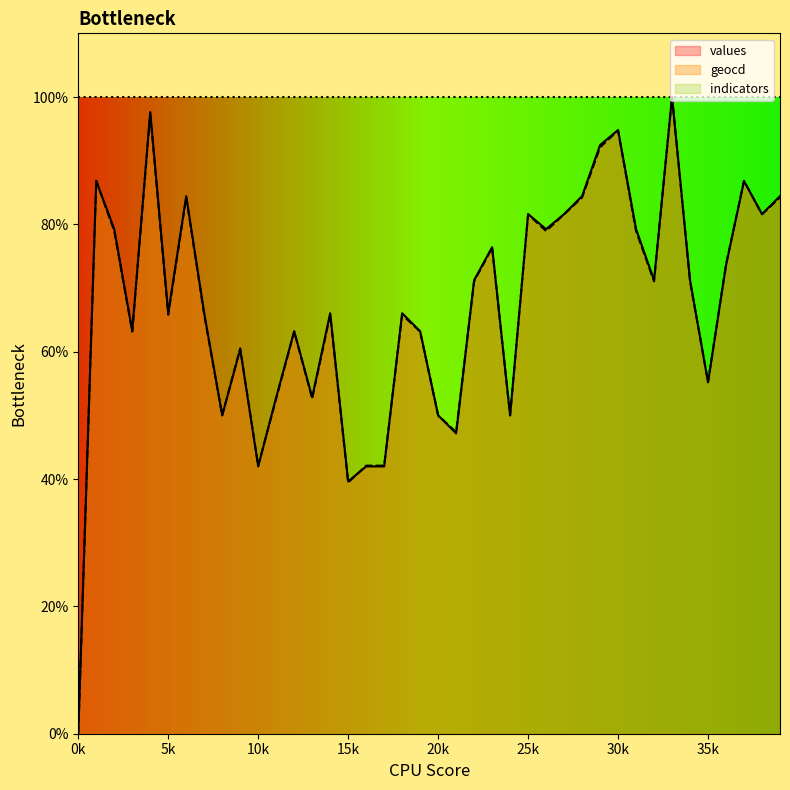

How many values in the values series are below 71?

20